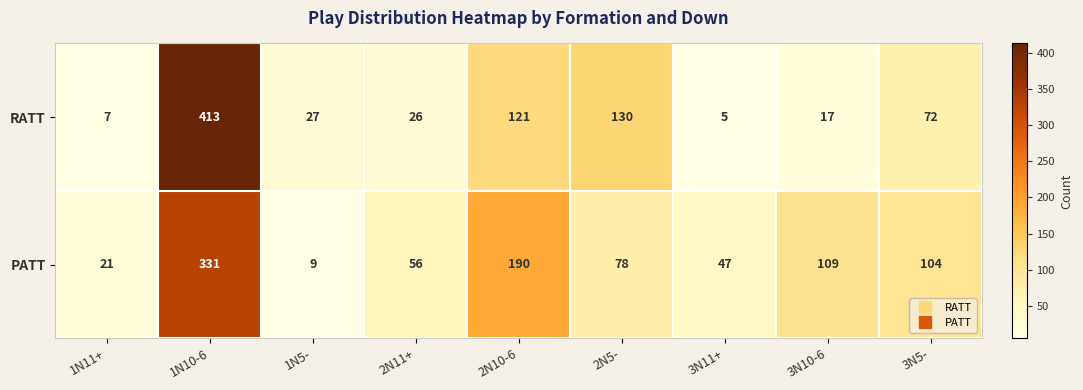

At which label does RATT first exceed 27?

1N10-6